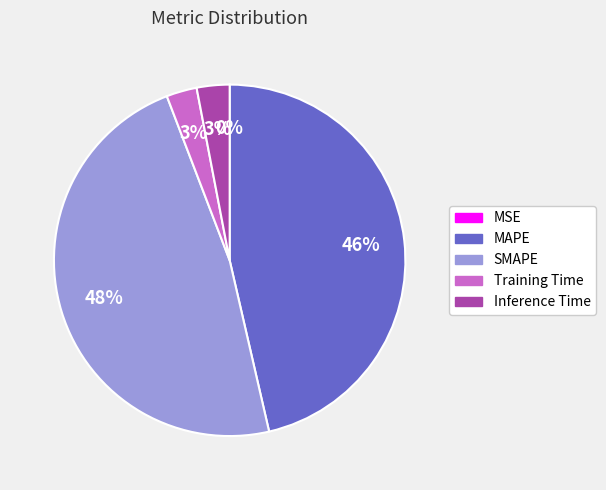

Is there a majority slice in this chart?

No